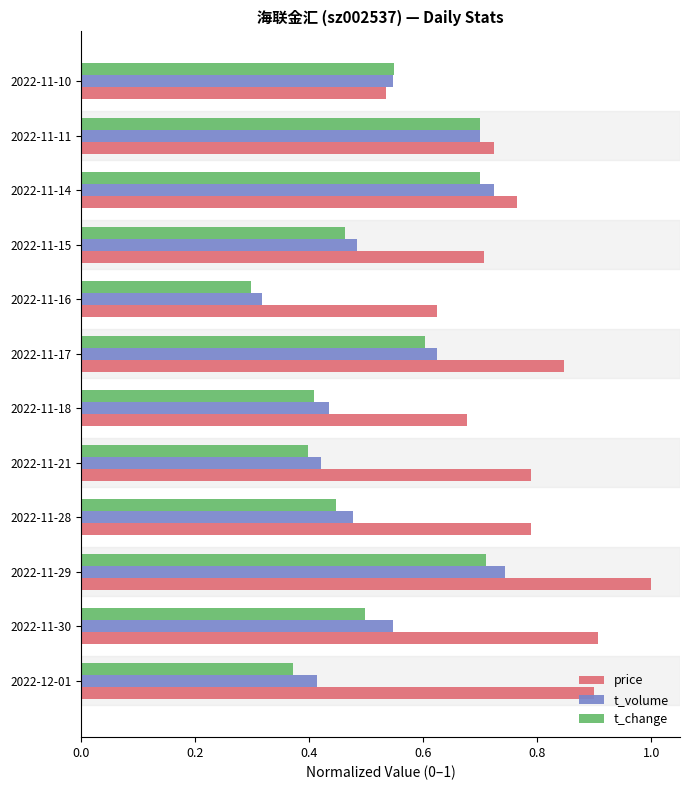

The t_volume series shows 0.5 at 2022-11-10. True or false?

True